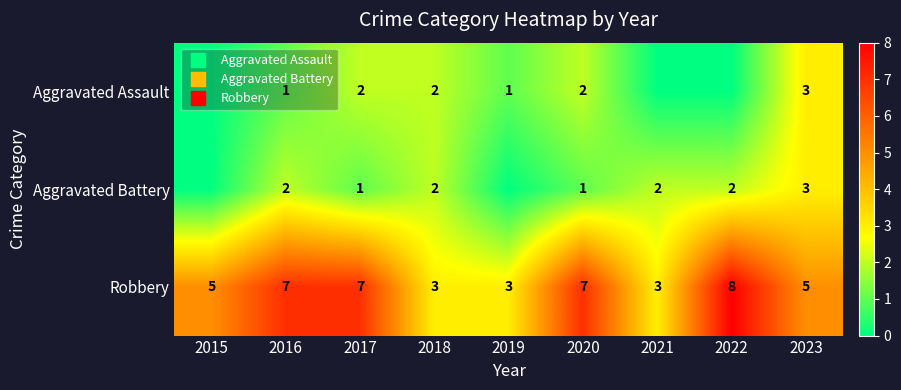

How many values in the Robbery series are below 5?

3